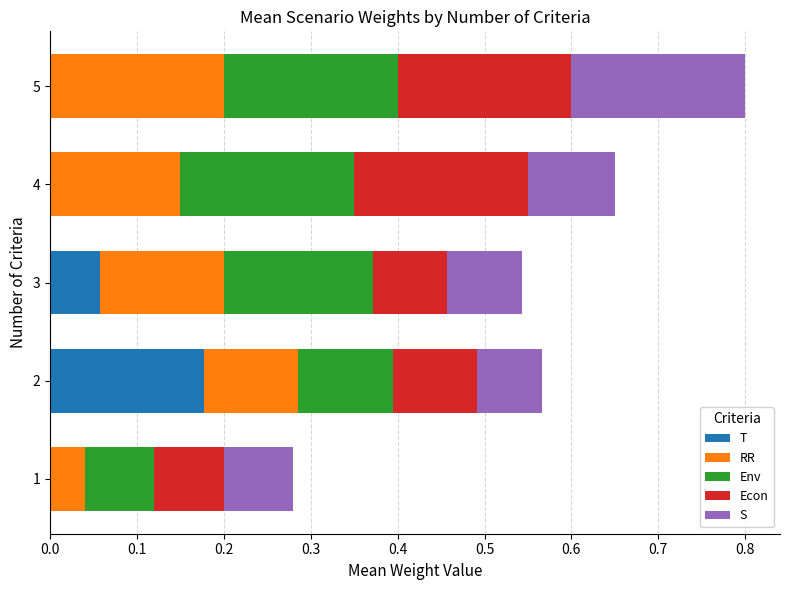

The value of T at 2 is 0.2. True or false?

True